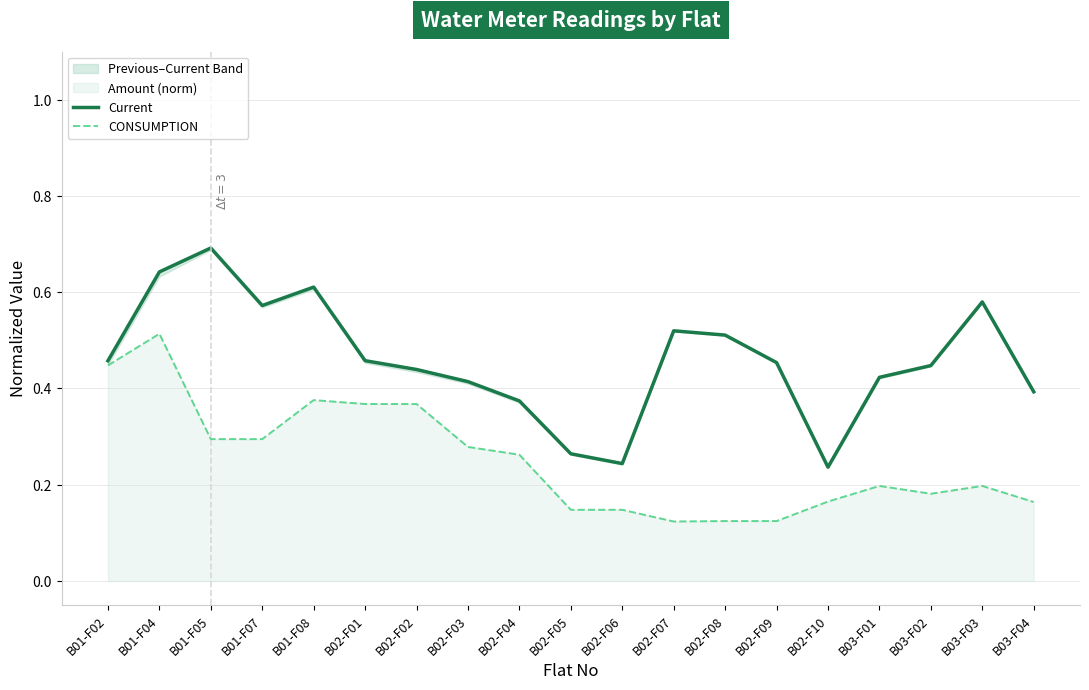

The value of Current at B02-F05 is 0.4. True or false?

False